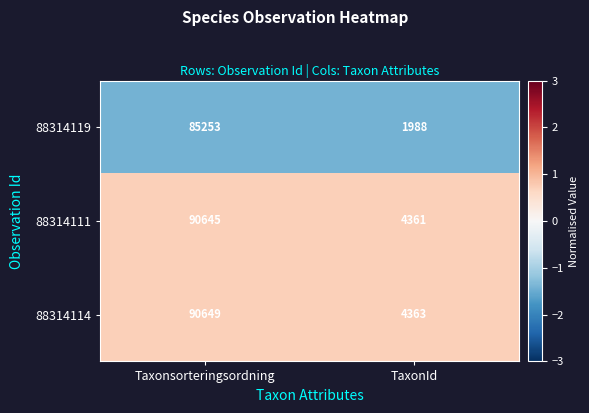

The 88314114 series shows 4363 at TaxonId. True or false?

True